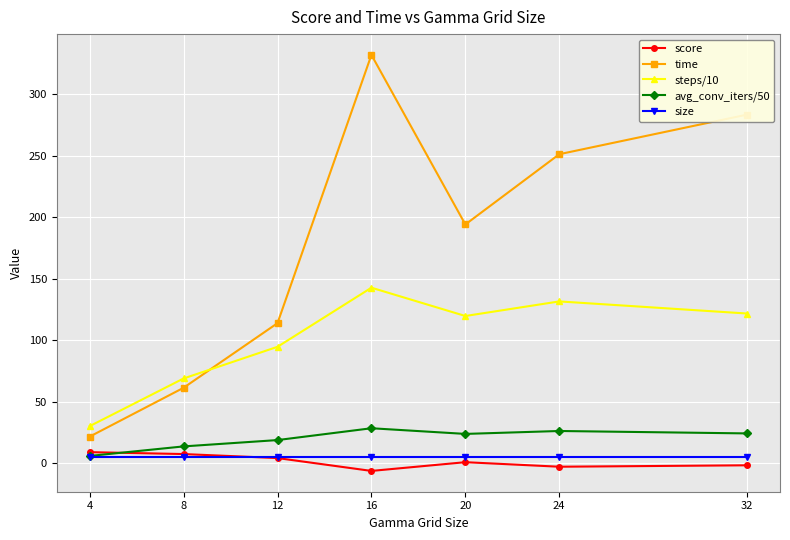

Between 4 and 12, which series saw the biggest shift?

time